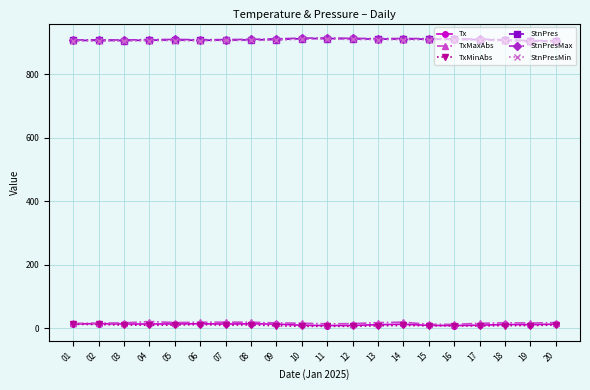

True or false: StnPres and TxMaxAbs intersect in this chart.

False